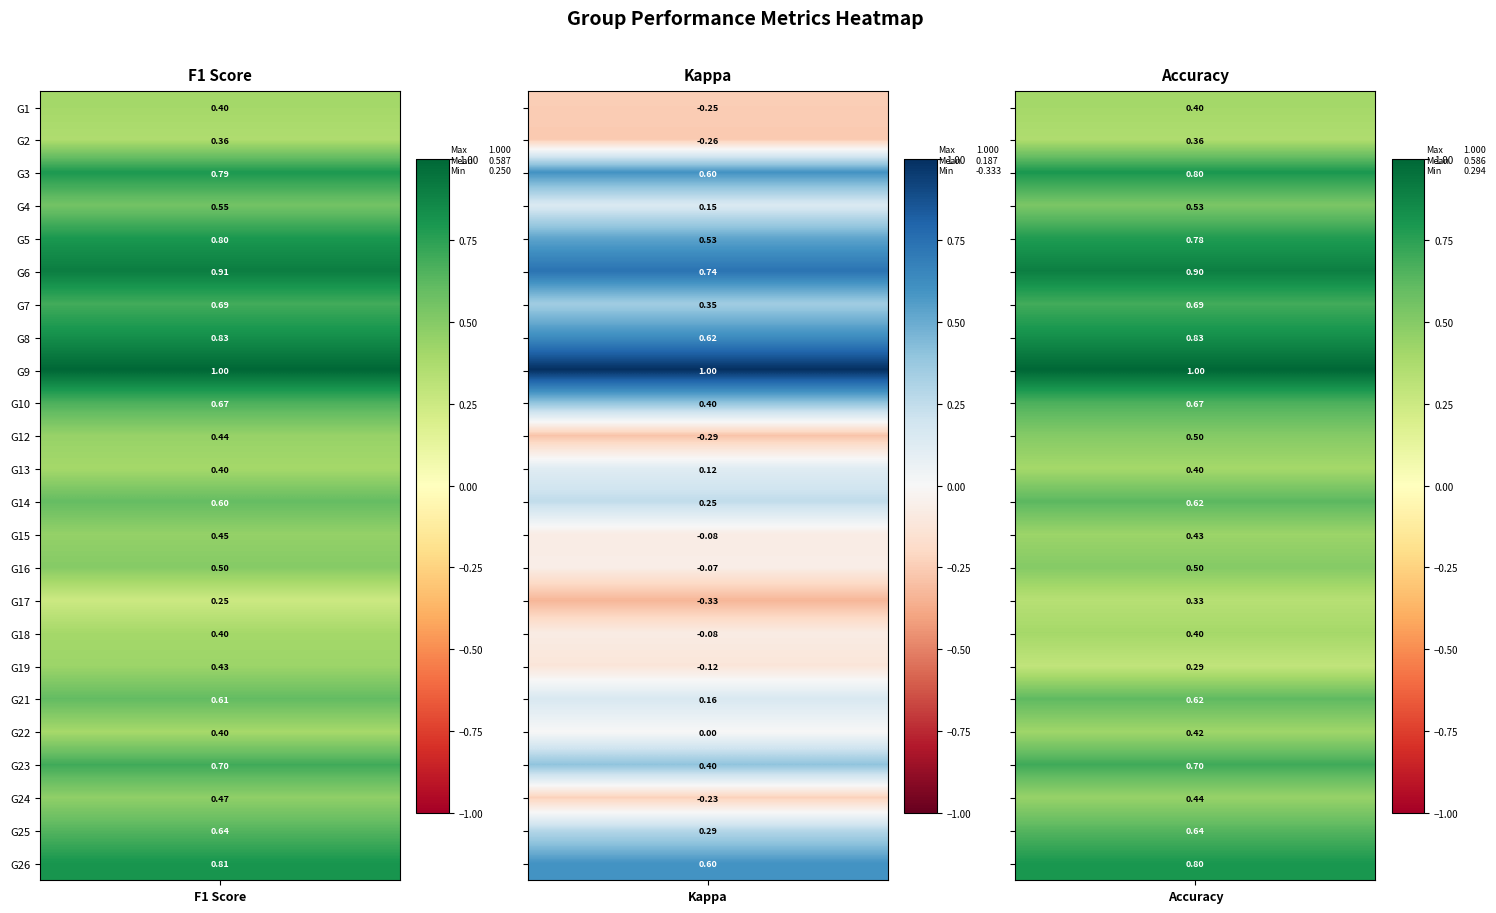

At which category is the sum across all series the highest?

f1